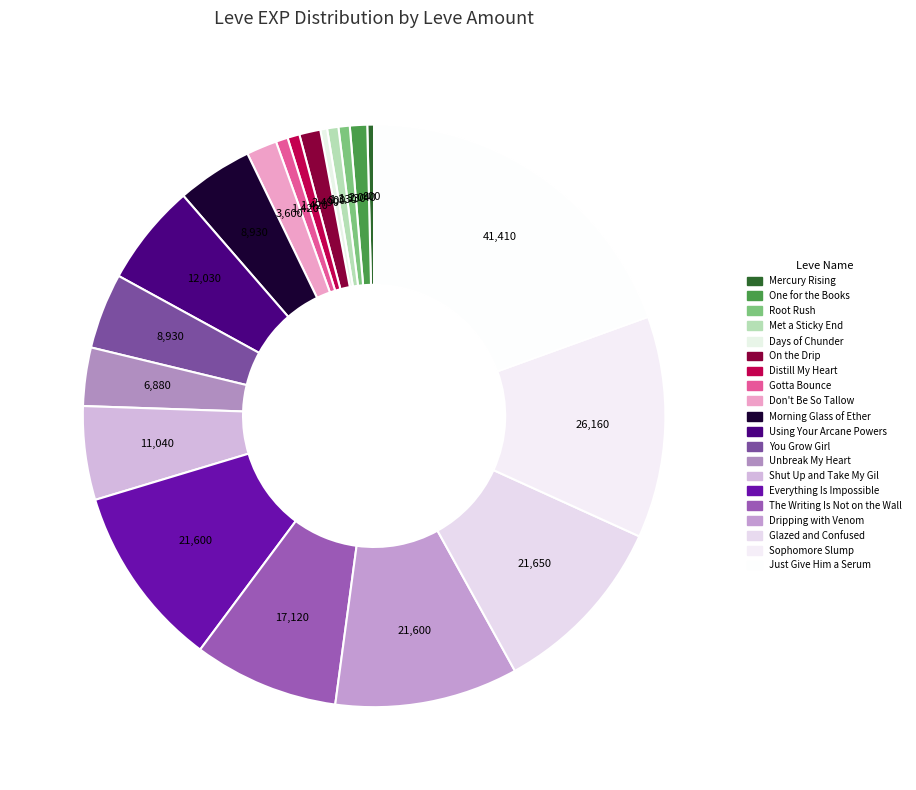

Count the number of slices in the pie.

20